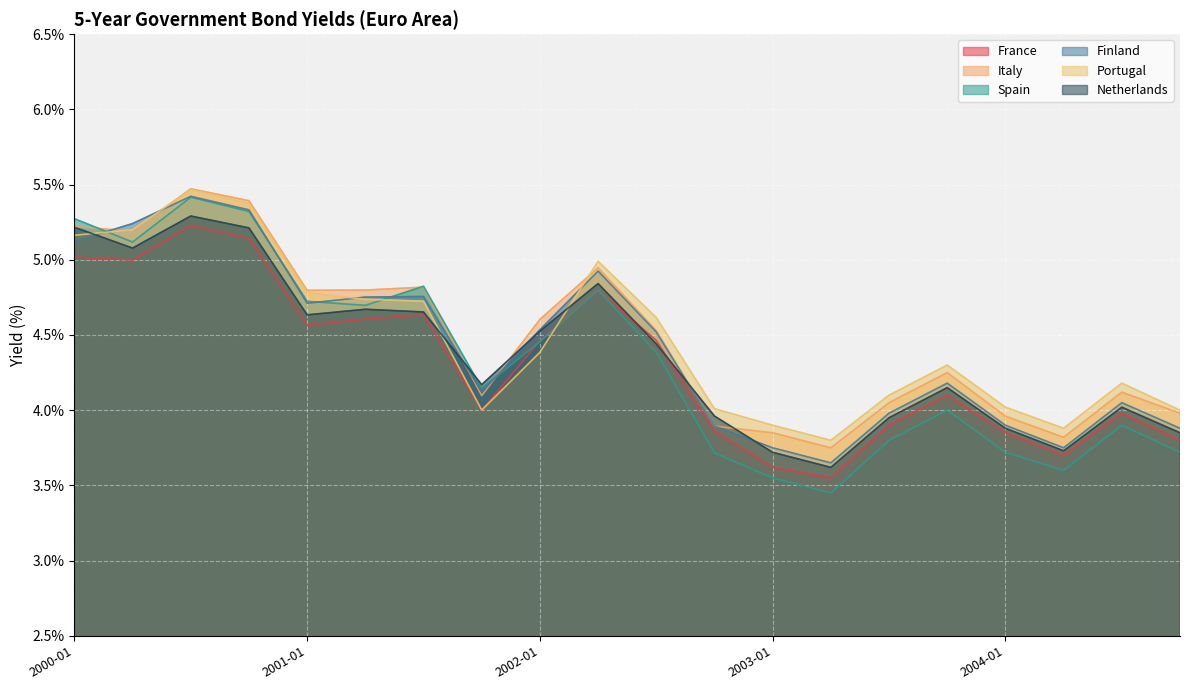

At how many categories does at least one series exceed 4?

16